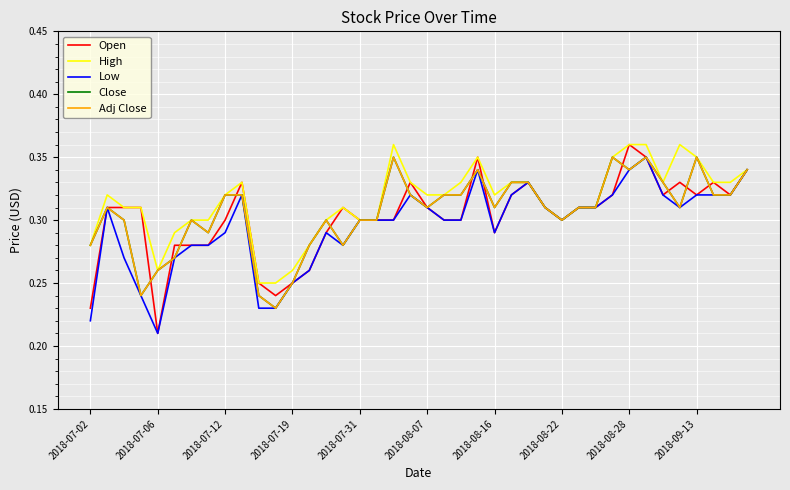

Is this an area chart (filled region under the line)?

No